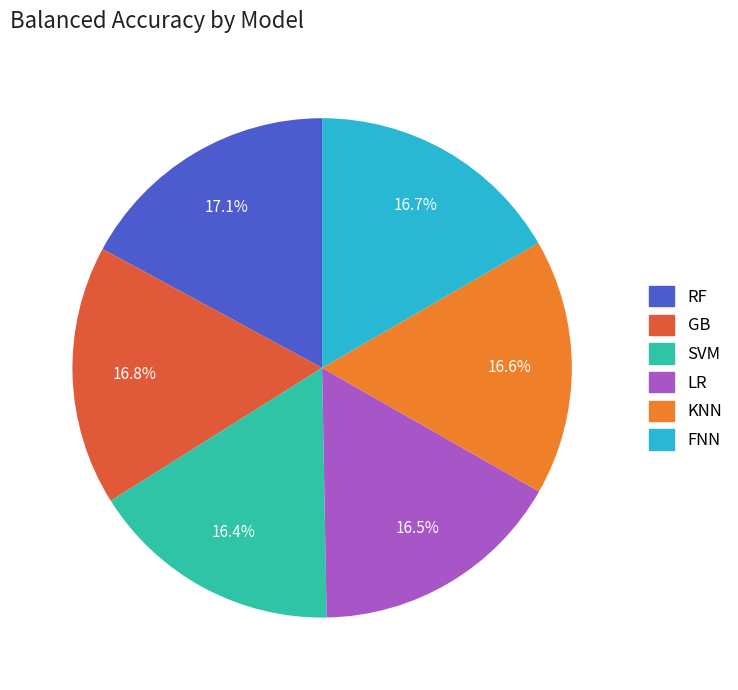

To the nearest percent, what percentage of the pie is FNN?

17%